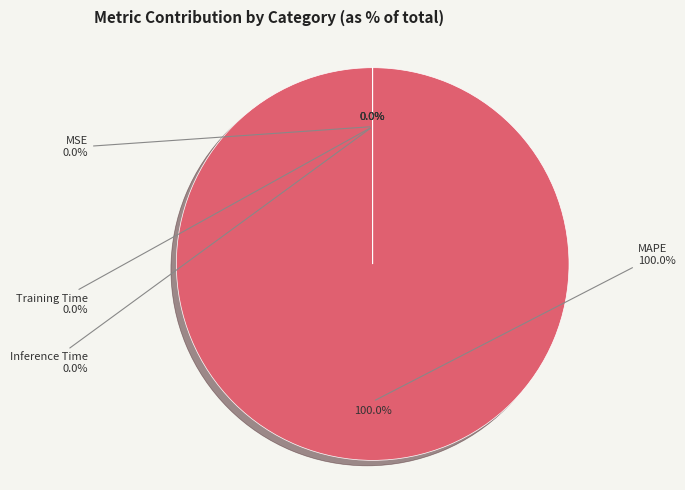

To the nearest percent, what is the combined percentage of MAPE and MSE?

100%